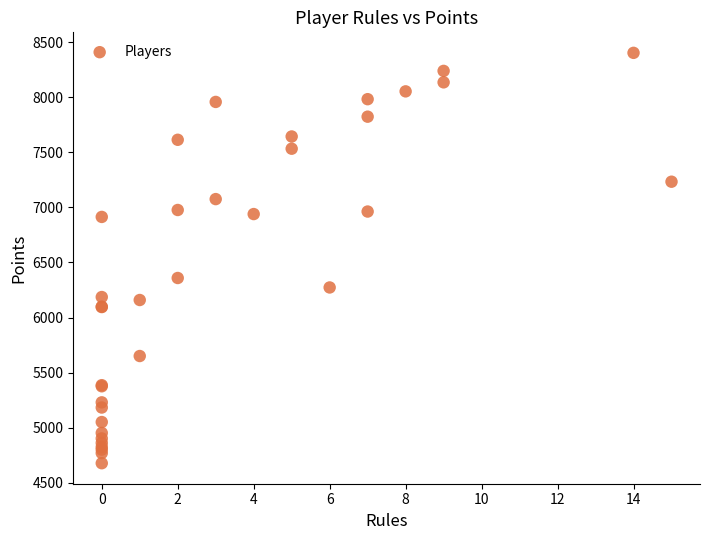

What Y value in the scatter plot is closest to 6540?

6359